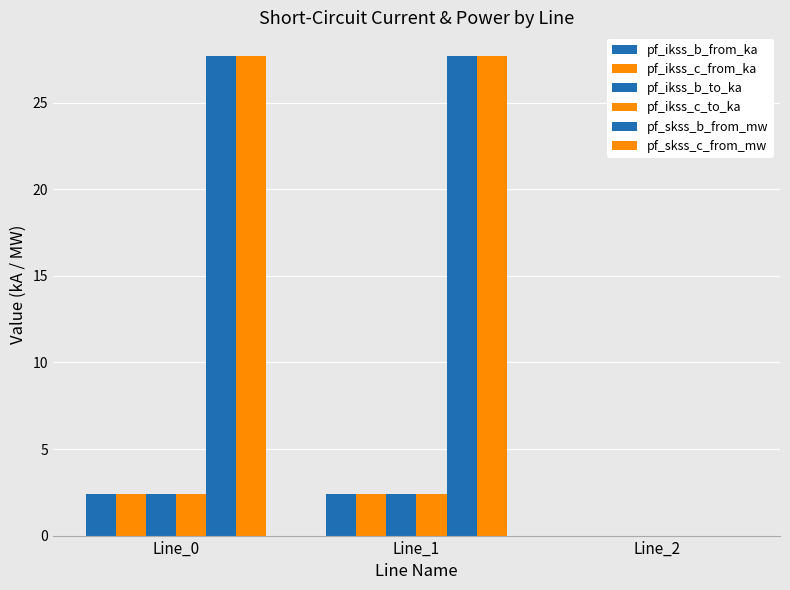

At which label does pf_ikss_b_to_ka first exceed 2?

Line_0